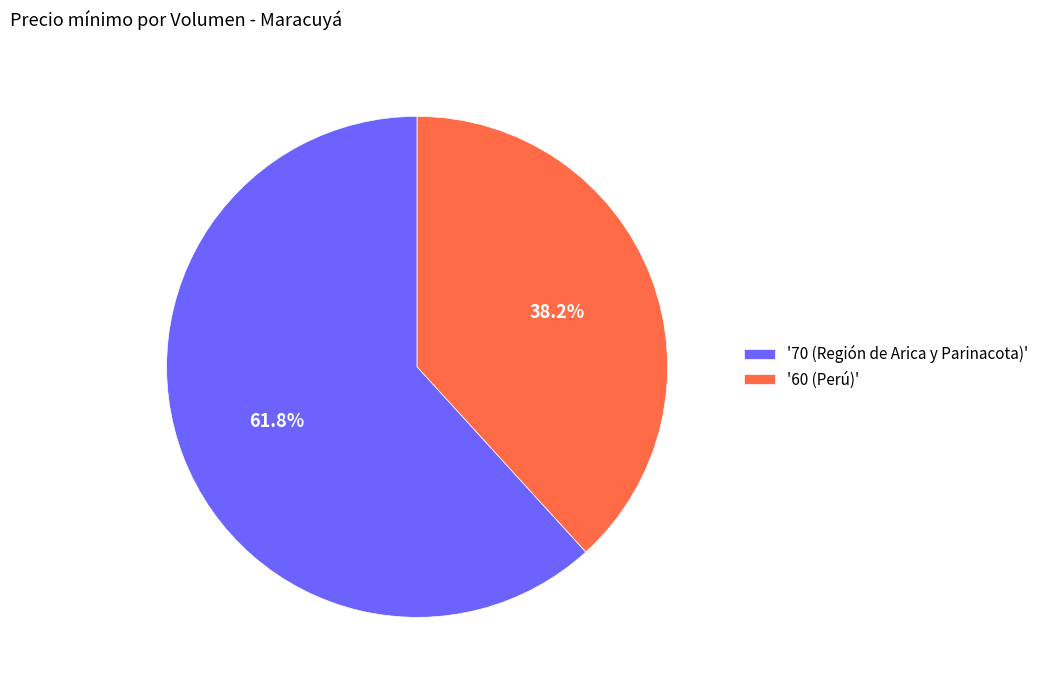

What is the smallest slice in the pie chart?

'60 (Perú)'